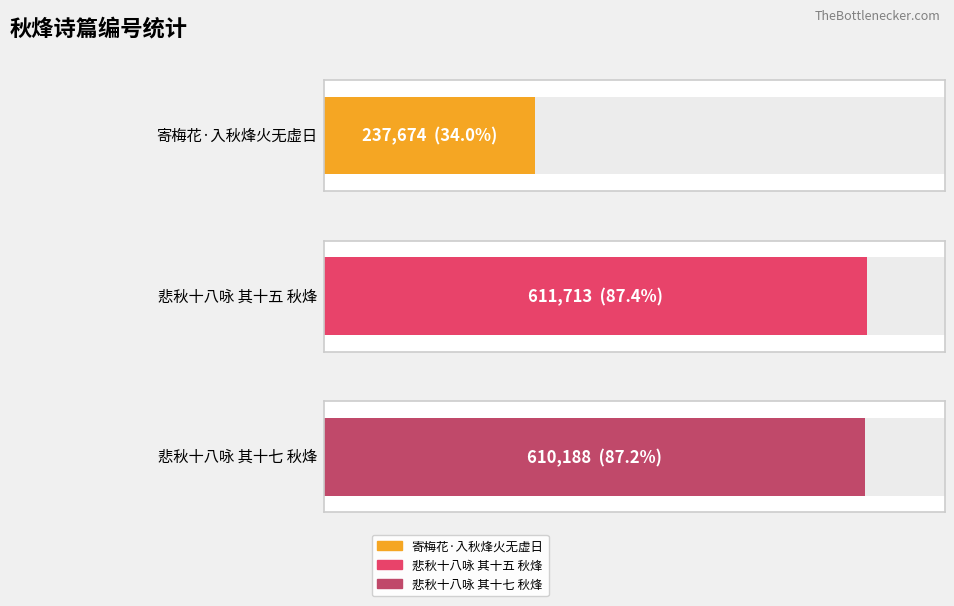

Rank the categories by value from highest to lowest.

悲秋十八咏 其十五 秋烽, 悲秋十八咏效晚唐体和邓玄度给谏 其十七 秋烽, 寄梅花·入秋烽火无虚日